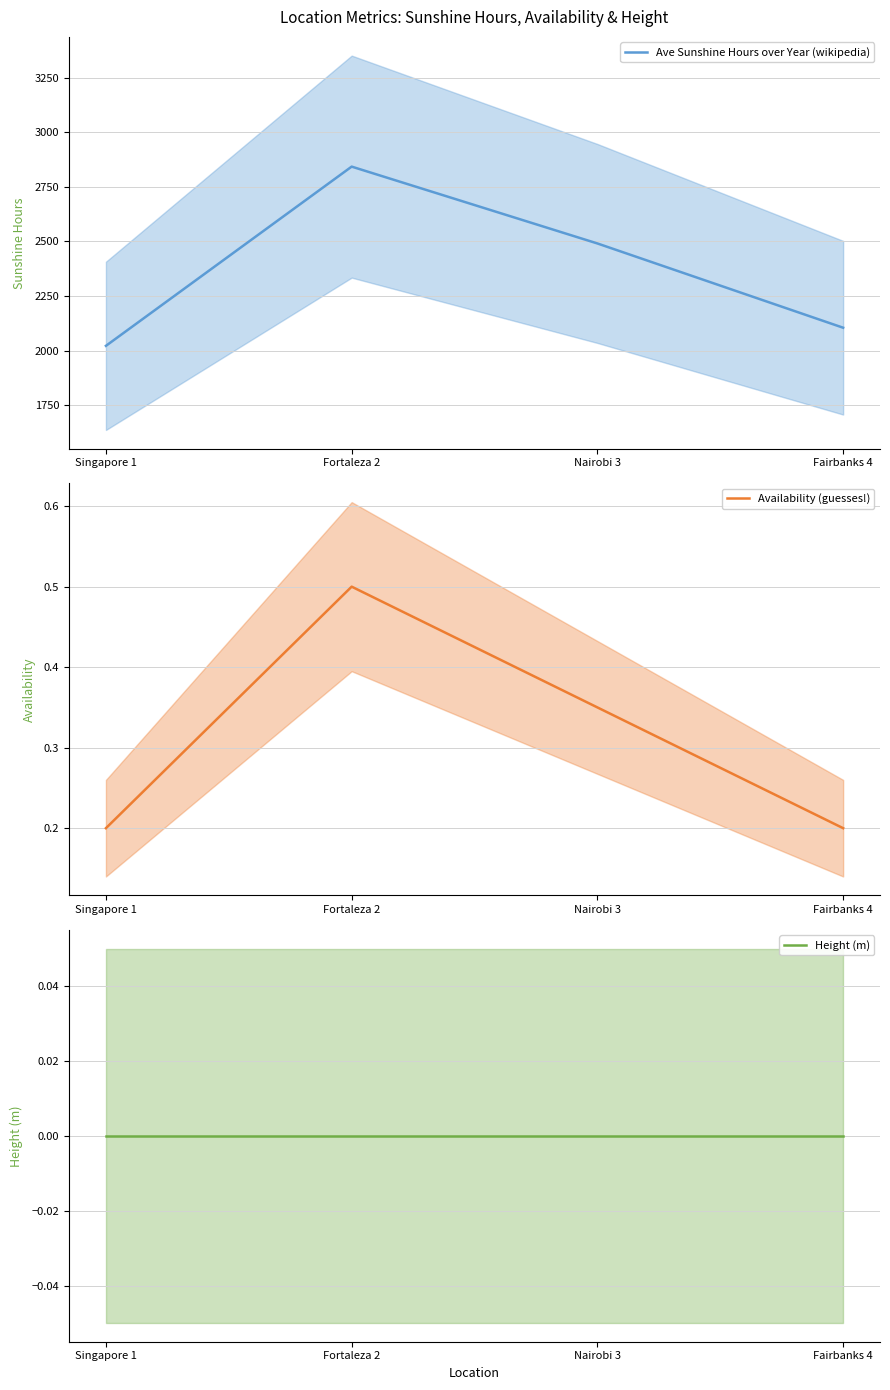

Which category has the lowest value across all series?

Singapore 1